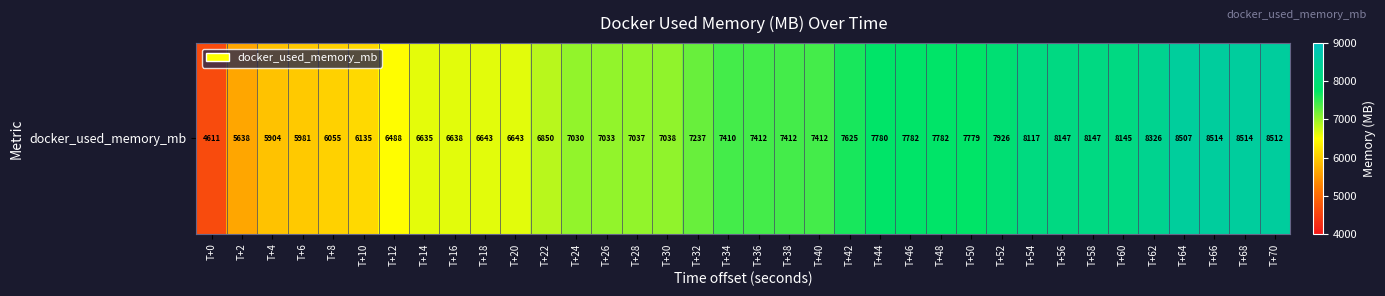

Where does the data first go above 7412?

T+36